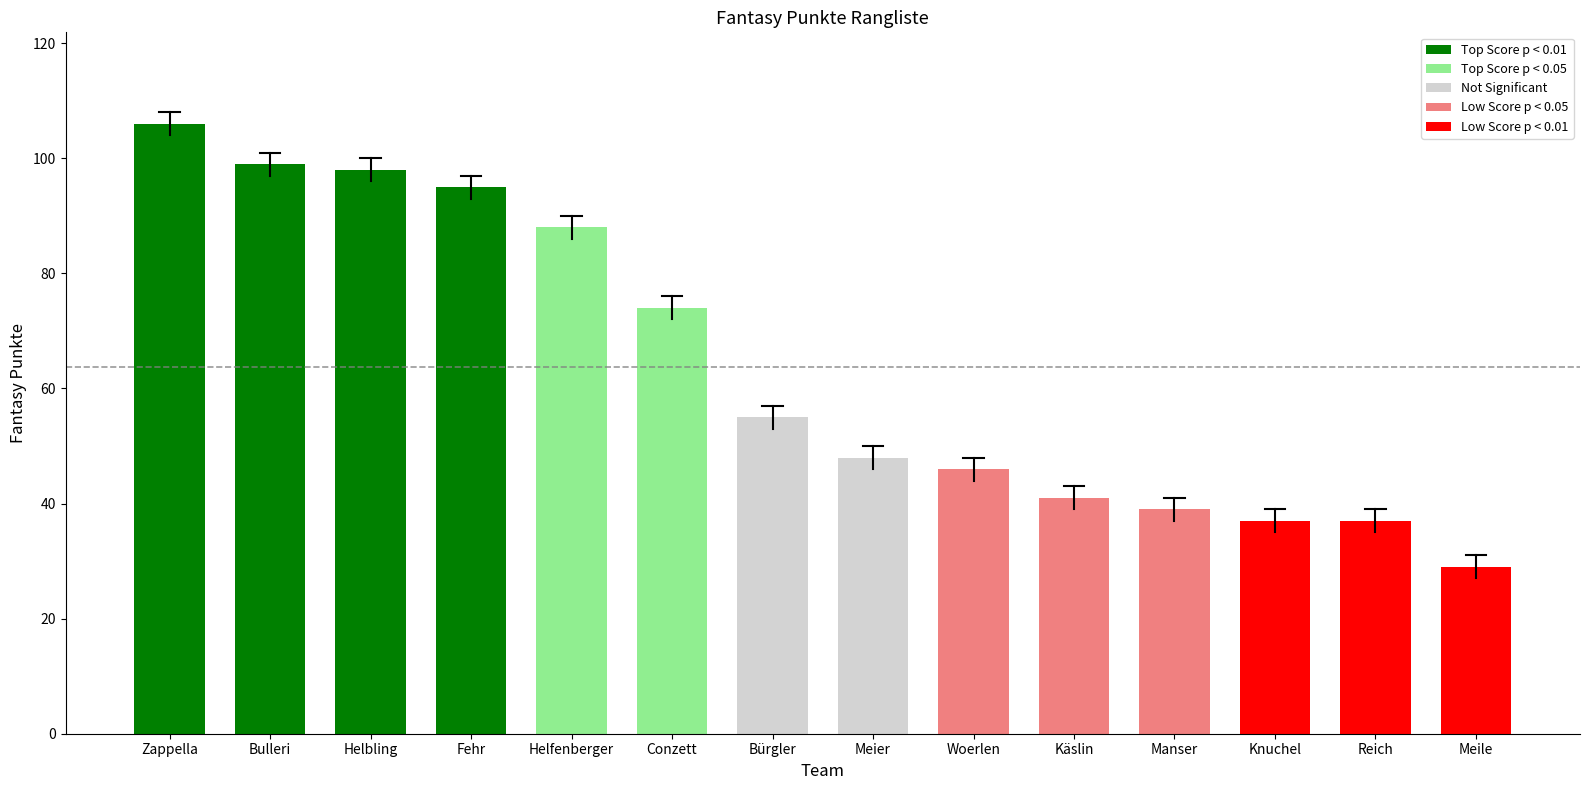

Reading right to left, transcribe all the data shown in this chart.

29	37	37	39	41	46	48	55	74	88	95	98	99	106